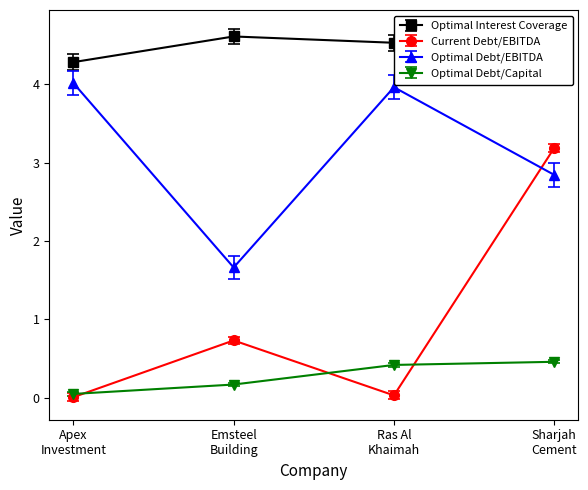

List the series in order of their peak value, highest first.

Optimal Interest Coverage, Optimal Debt/EBITDA, Current Debt/EBITDA, Optimal Debt/Capital